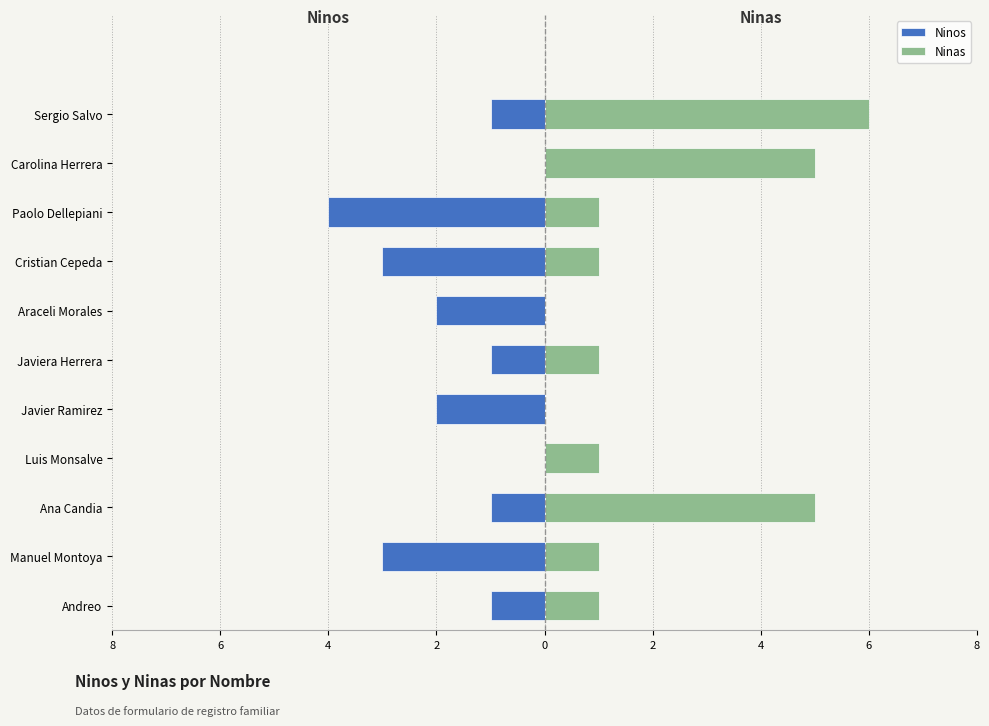

What is the sum of the Ninos values at Javier Ramirez and Ana Candia?

-3